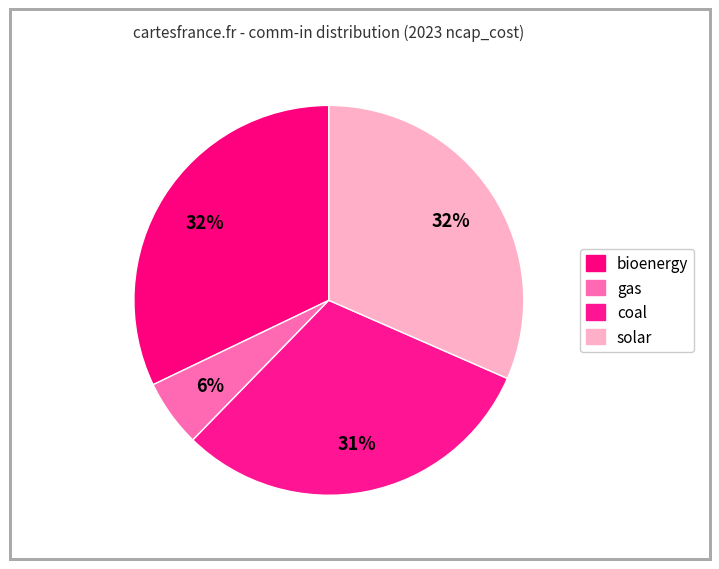

How many slices are in this pie chart?

4